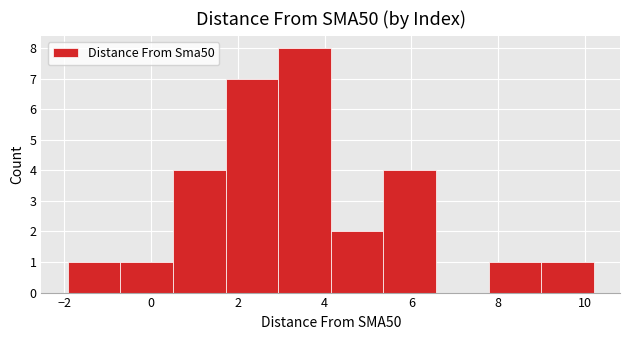

What is the height of the bar covering 4.2 to 5.4 on the x-axis? Neither the bar edges nor the heights are printed on the chart, so give them approximately, as read against the axes.

2